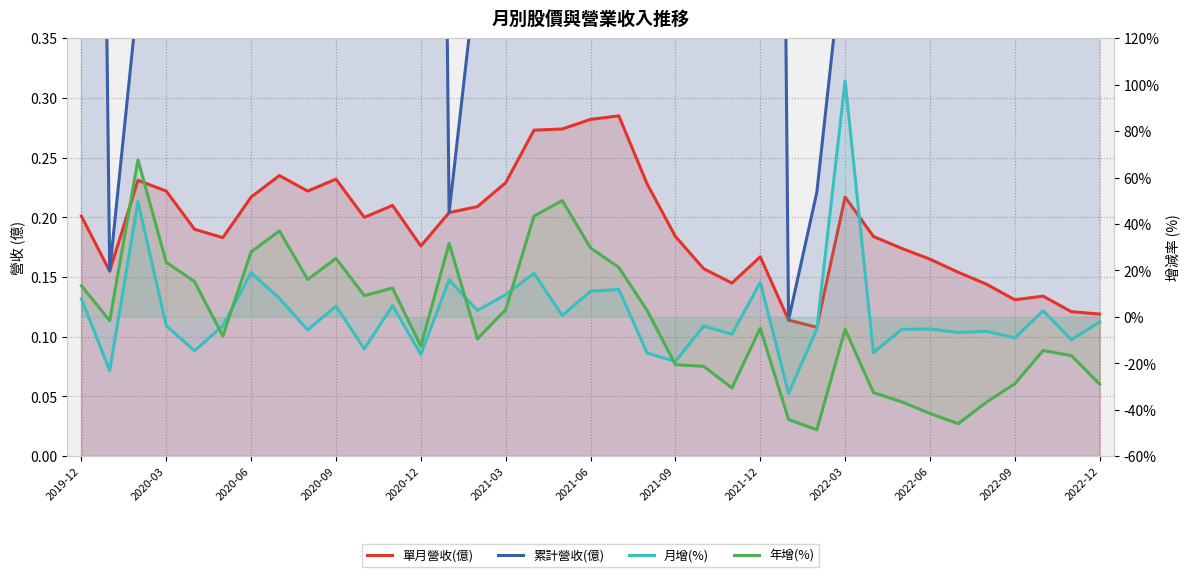

At 32, list the series in order from largest to smallest.

累計營收(億), 單月營收(億), 月增(%), 年增(%)